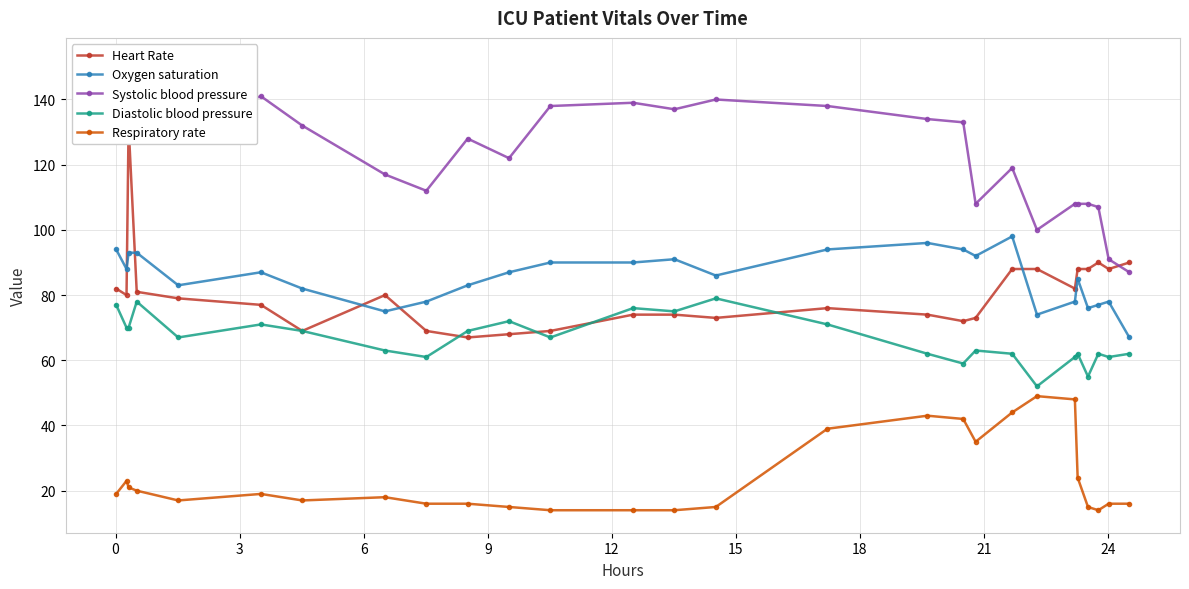

True or false: Respiratory rate and Oxygen saturation intersect in this chart.

False